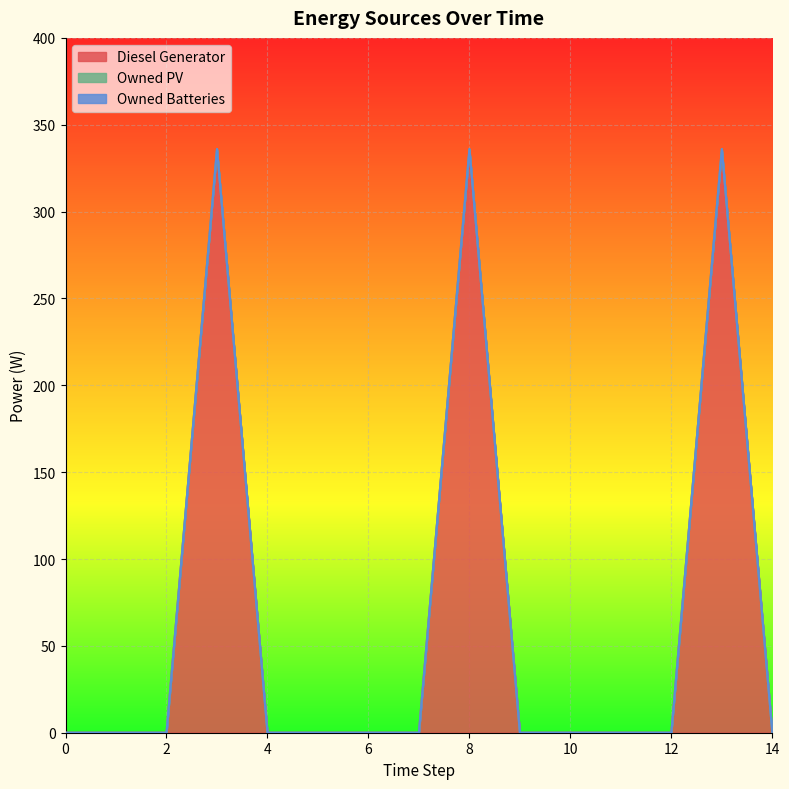

How many lines are shown in the chart?

3